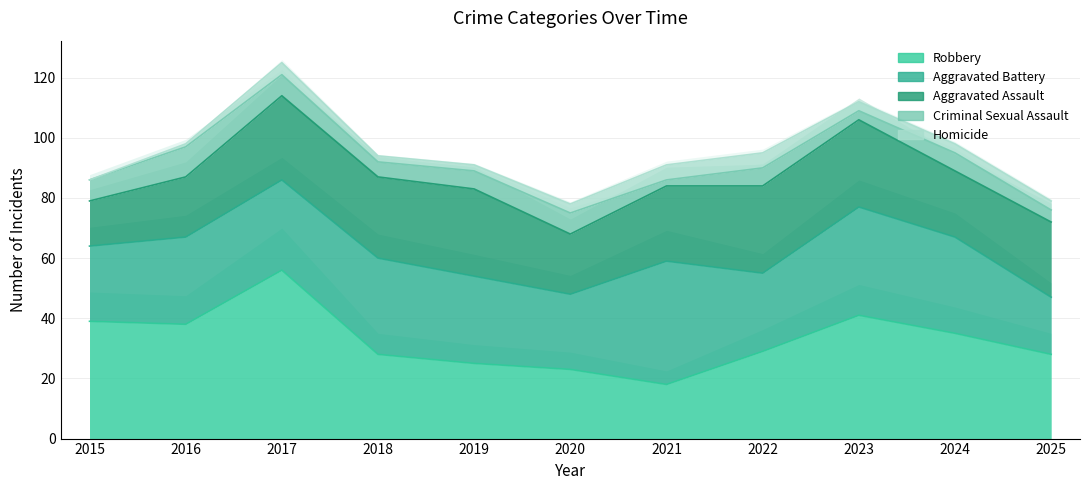

True or false: Aggravated Assault has a value of 28 at 2017.

True